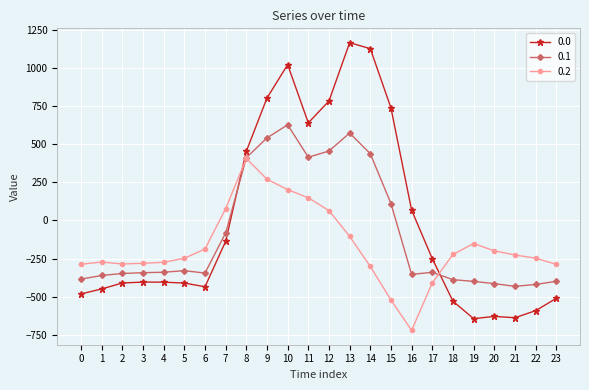

Count the number of categories in the chart.

24